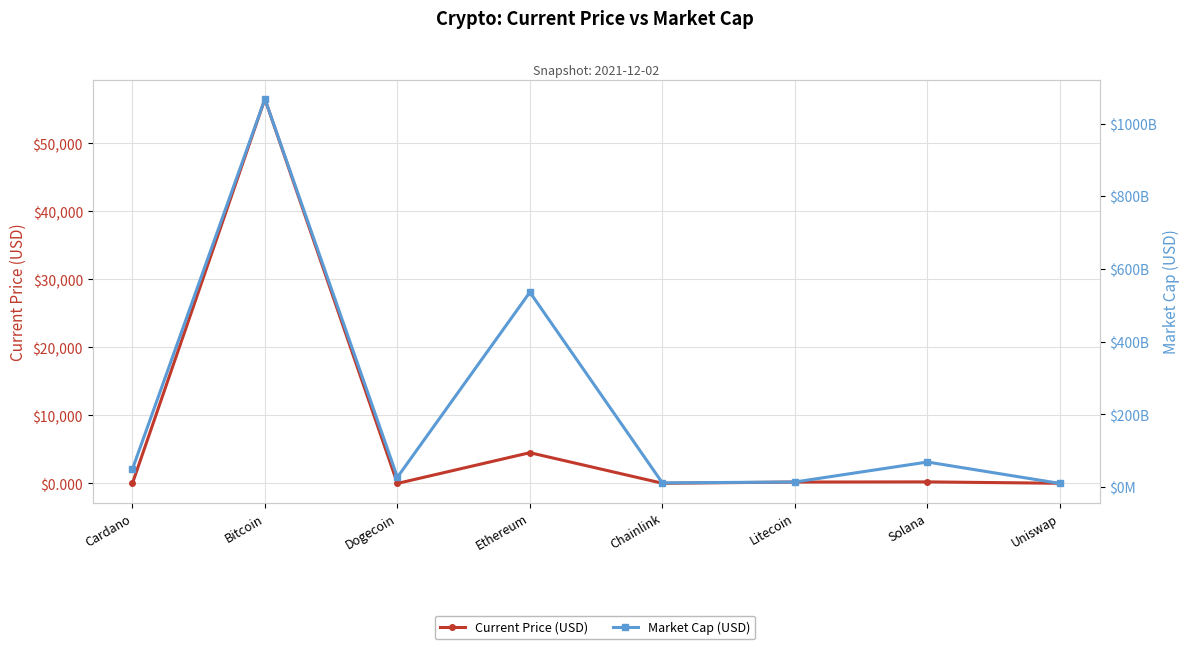

Which label corresponds to the largest value in the chart?

Bitcoin